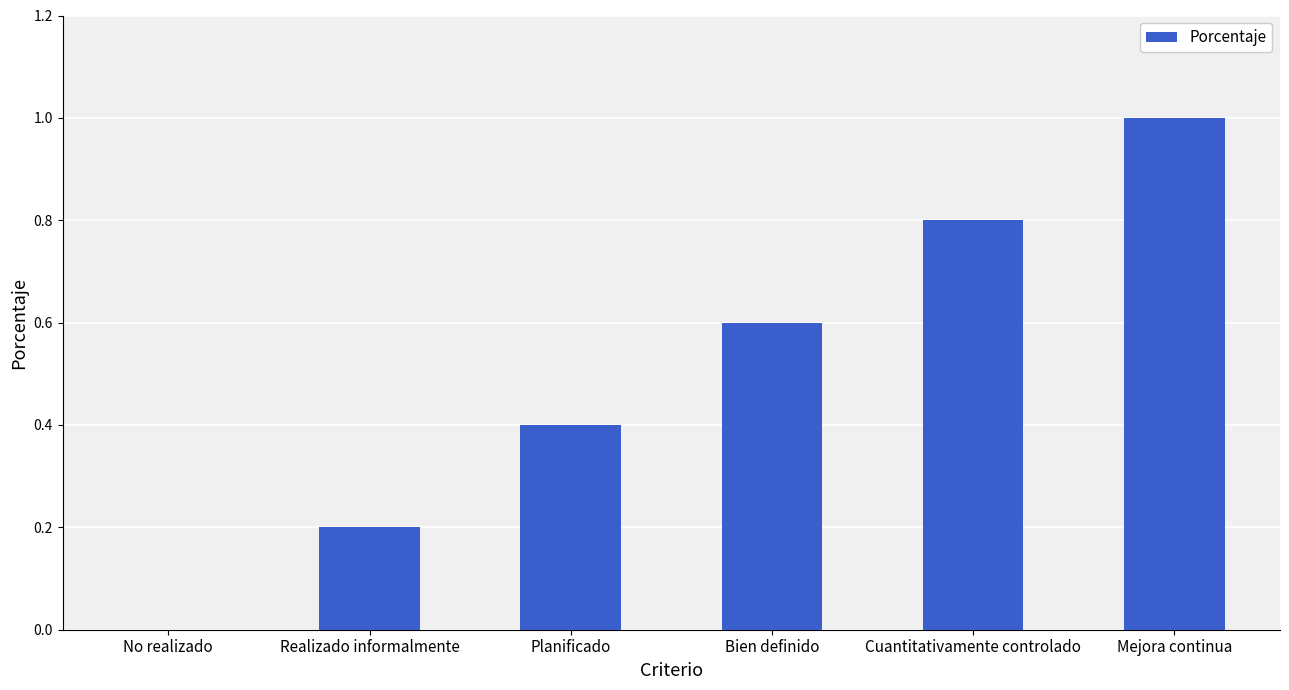

What is the greatest value displayed?

1.0